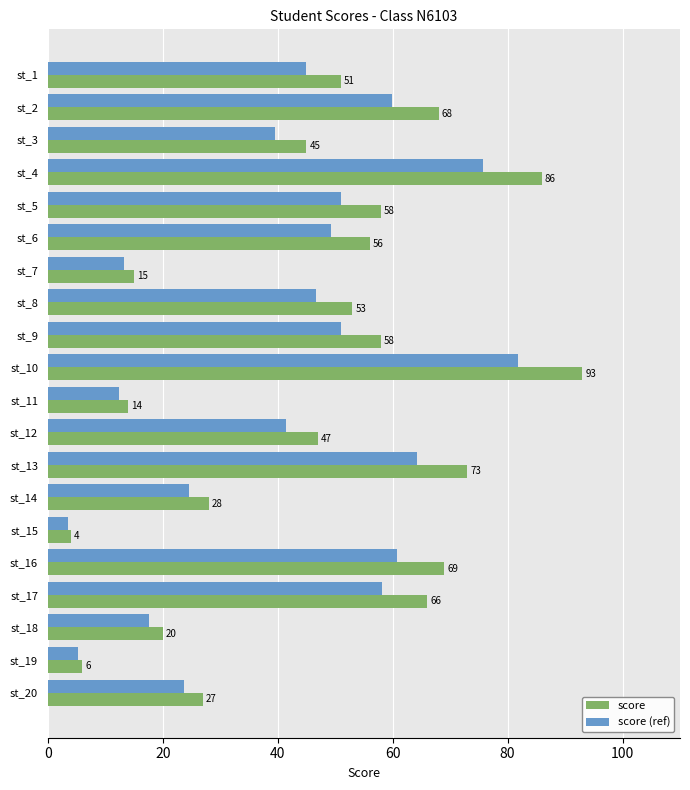

The value of score (ref) at st_14 is 38.0. True or false?

False